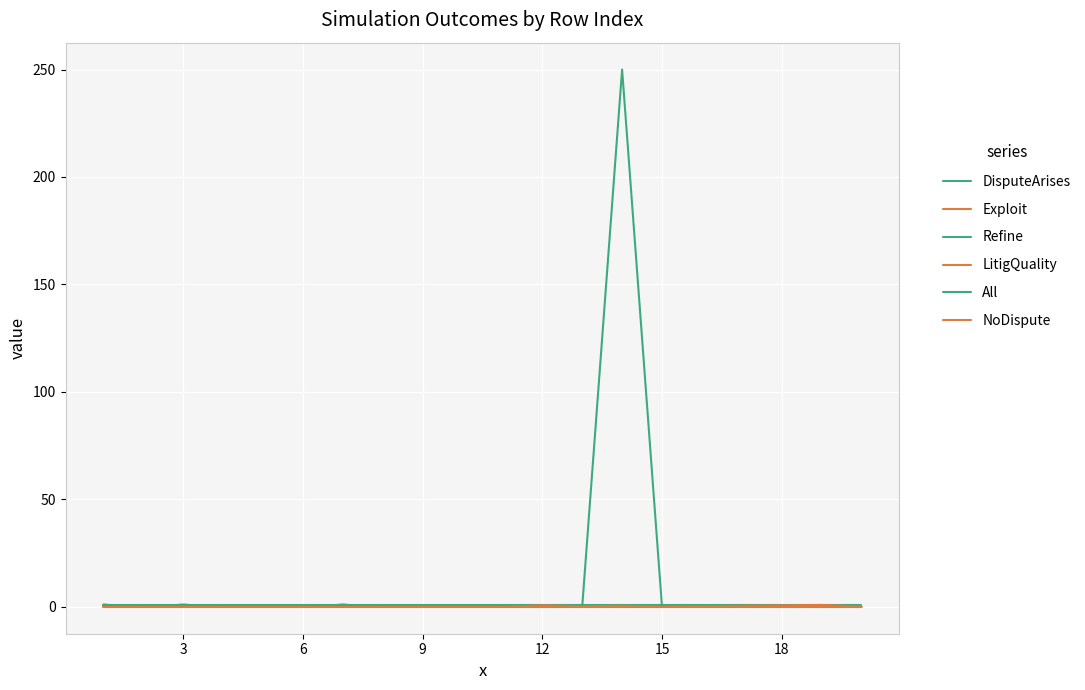

Reading right to left, what are all the values shown in this chart?

DisputeArises: 0.0	0.0	0.0	0.0	0.0	0.0	0.0	0.0	0.0	0.0	0.0	0.0	0.0	1.0	0.0	0.0	0.0	1.0	0.0	1.0
Exploit: 0.4	0.4	0.4	0.4	0.4	0.4	0.4	0.4	0.4	0.4	0.4	0.4	0.4	0.4	0.4	0.4	0.4	0.4	0.4	0.4
Refine: 1.0	1.0	1.0	1.0	1.0	1.0	1.0	1.0	1.0	1.0	1.0	1.0	1.0	1.0	1.0	1.0	1.0	1.0	1.0	1.0
LitigQuality: 0.2	0.9	0.7	0.5	0.3	0.1	0.5	0.3	0.7	0.0	0.0	0.0	0.0	0.5	0.0	0.0	0.0	0.5	0.0	0.5
All: 0.0	0.0	0.0	0.0	0.0	0.0	250.0	0.0	0.0	0.0	0.0	0.0	0.0	1.0	0.0	0.0	0.0	1.0	0.0	1.0
NoDispute: 0.0	0.0	0.0	0.0	0.0	0.0	0.0	0.0	0.0	0.0	0.0	0.0	0.0	0.0	0.0	0.0	0.0	0.0	0.0	0.0